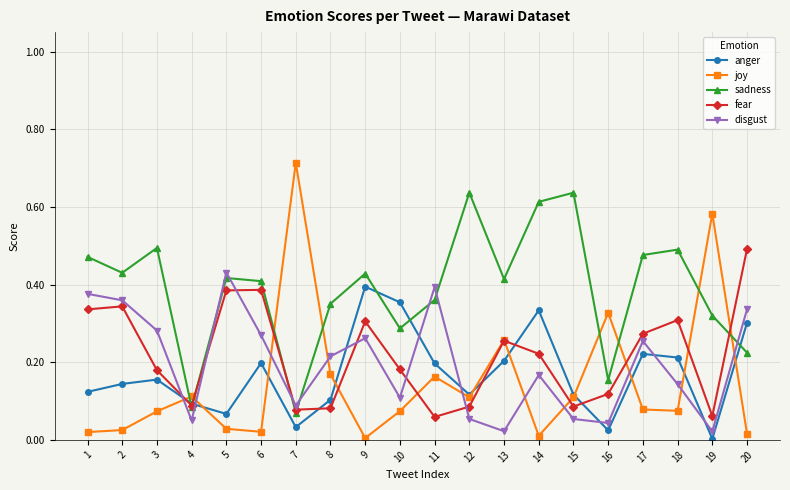

Which series has the widest spread of values?

joy